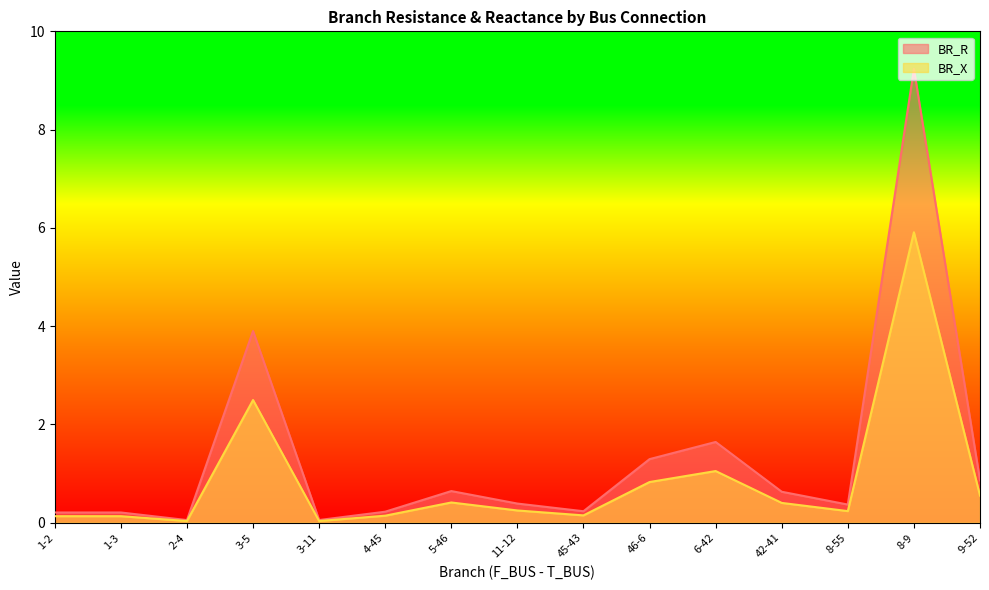

What position from the left is 8-9?

14